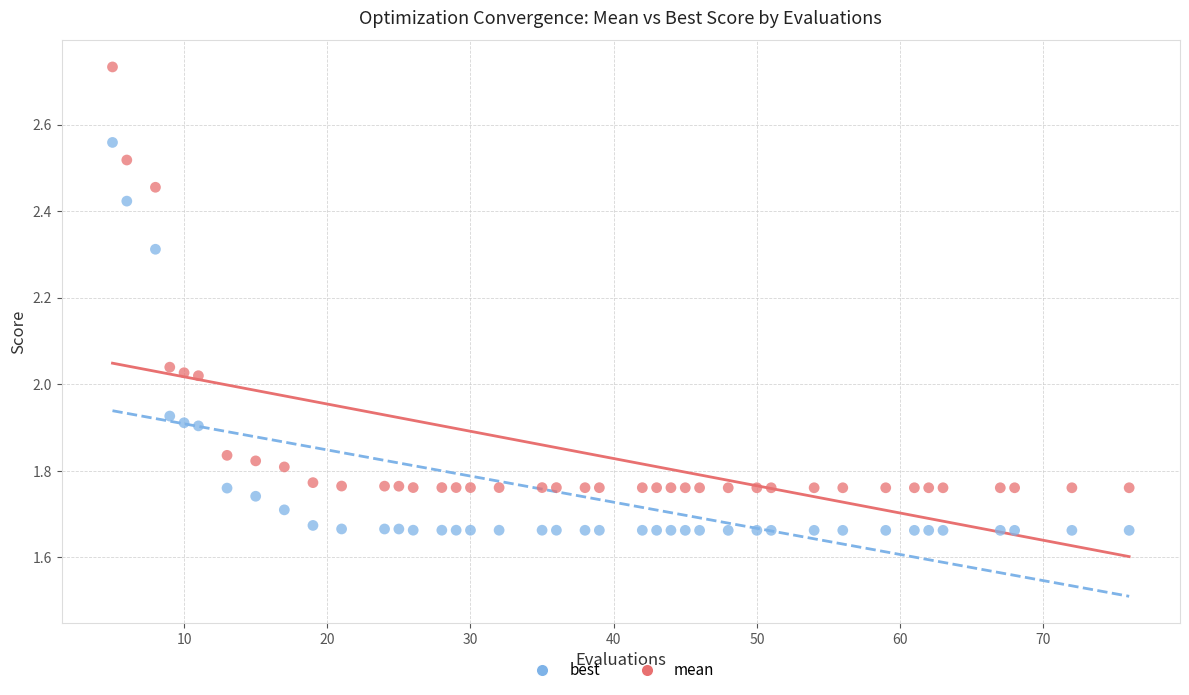

What is the X range (max minus min) for the scatter plot?

71.0